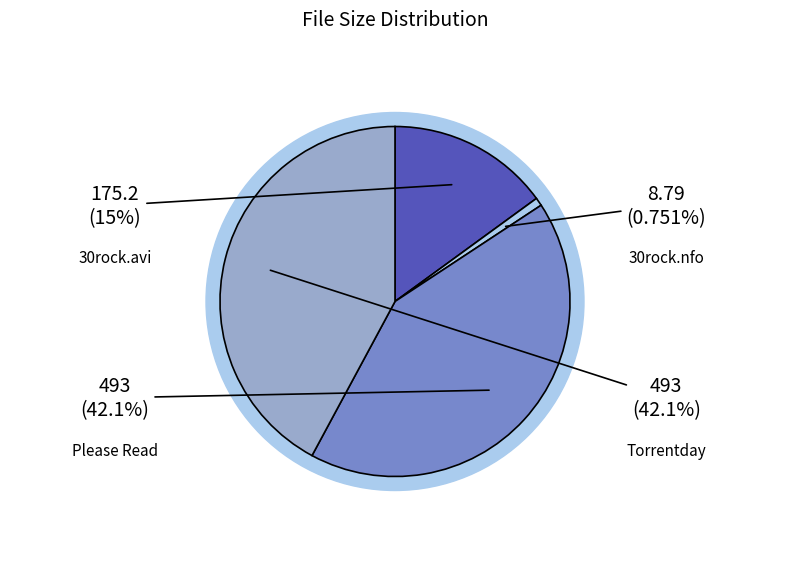

Which has a higher value, www.Torrentday.com.txt or 30.rock.s05e07.hdtv.xvid-fqm.nfo?

www.Torrentday.com.txt